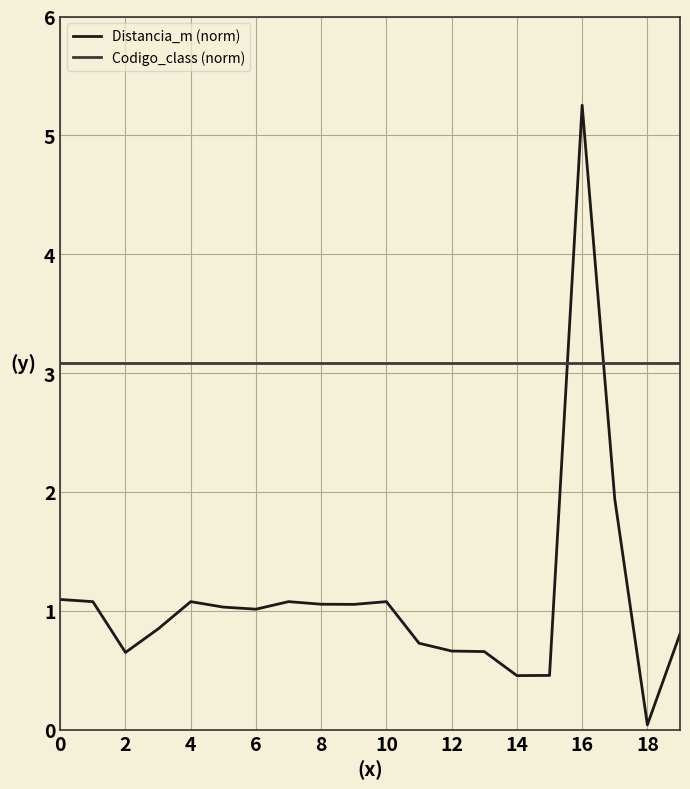

Which series has the widest spread of values?

Distancia_m (norm)